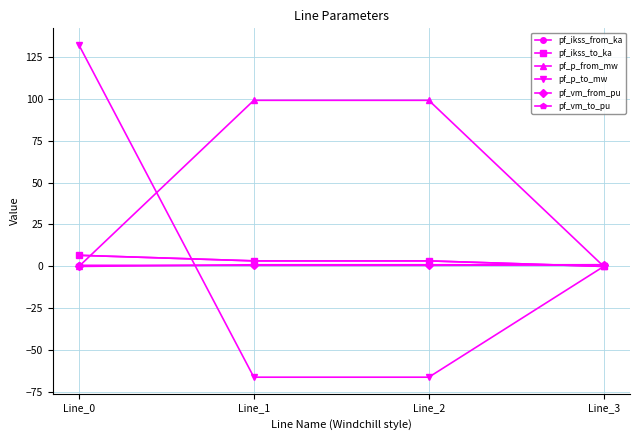

Which has a higher value, Line_0 or Line_2?

Line_0